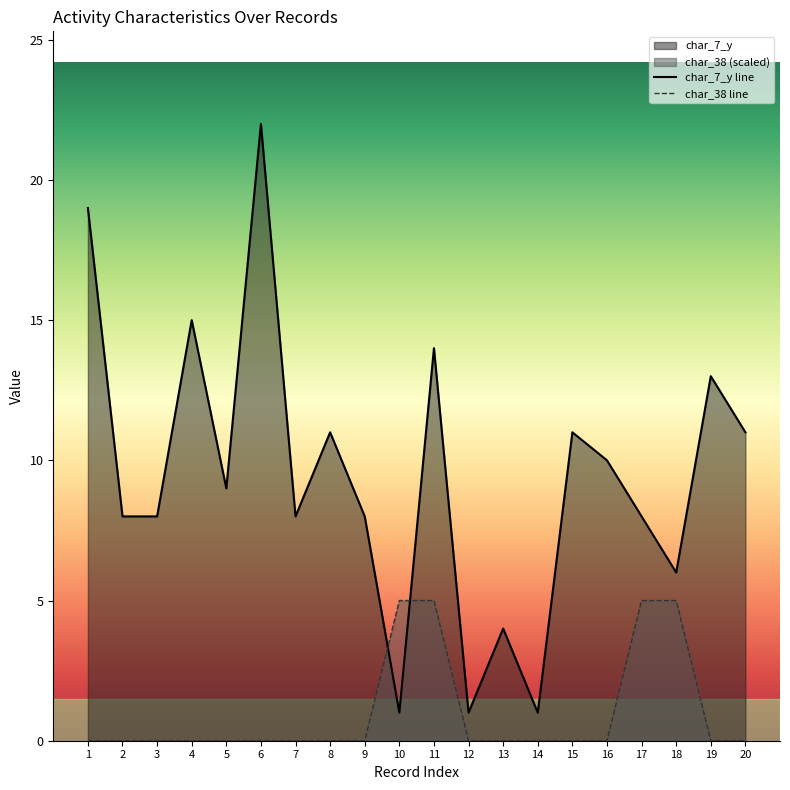

What is the difference between the second highest and minimum values in the char_38 series?

5